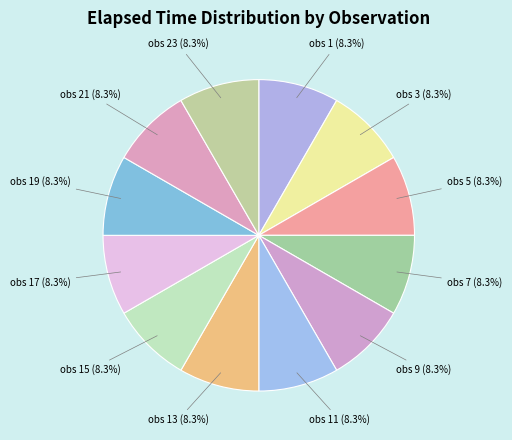

Do obs 15 and obs 3 together represent more than half of the pie?

No